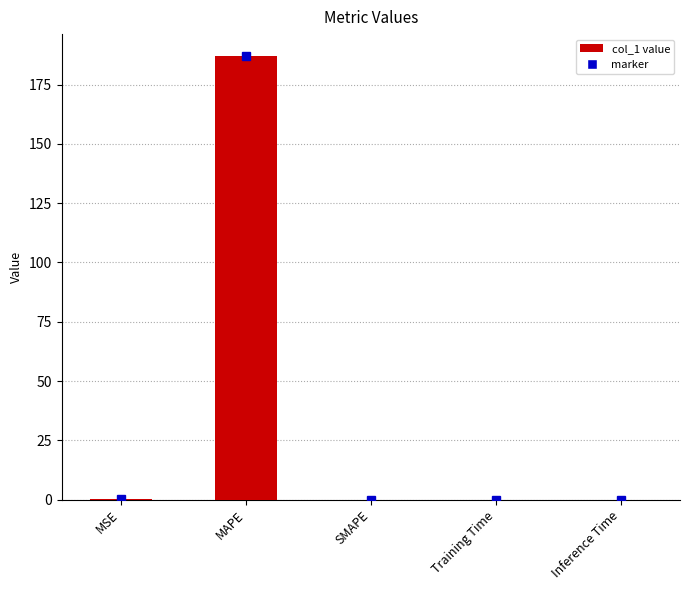

The chart shows a value of 0.0 at SMAPE. True or false?

True